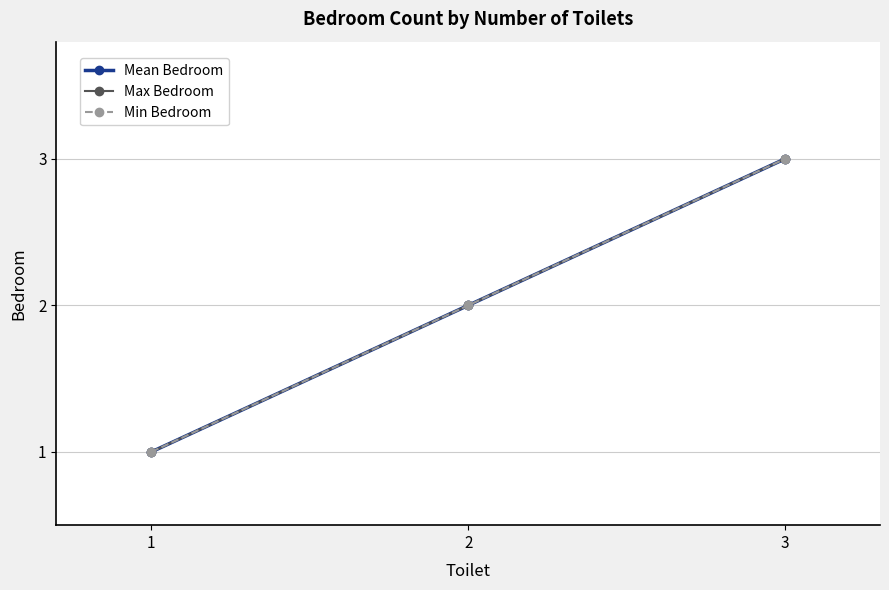

Is this an area chart (filled region under the line)?

No